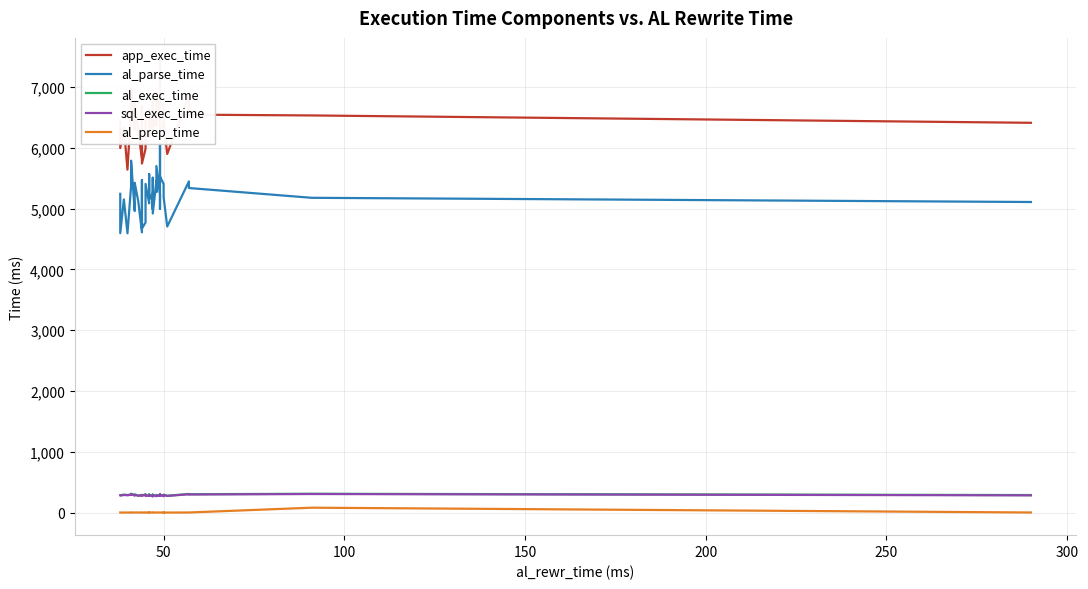

List the series in order of their peak value, highest first.

app_exec_time, al_parse_time, al_exec_time, sql_exec_time, al_prep_time